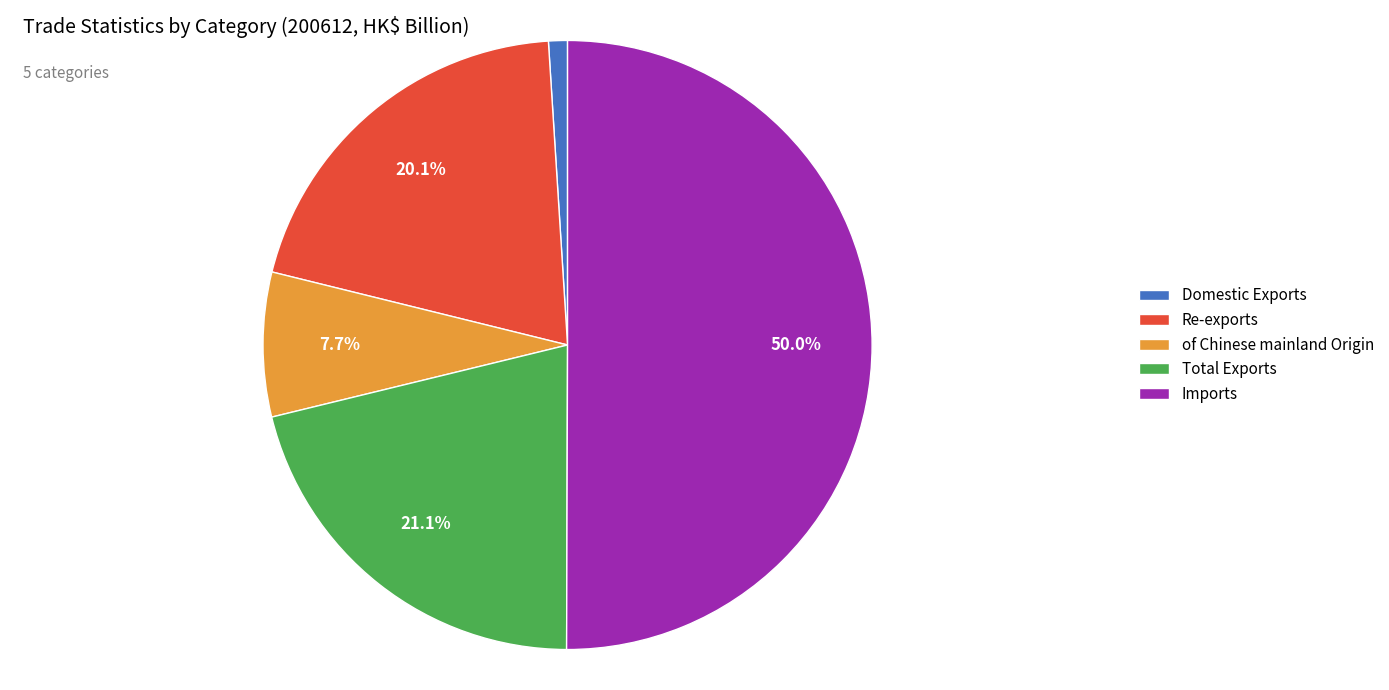

To the nearest percent, what percentage of the pie is Re-exports?

20%